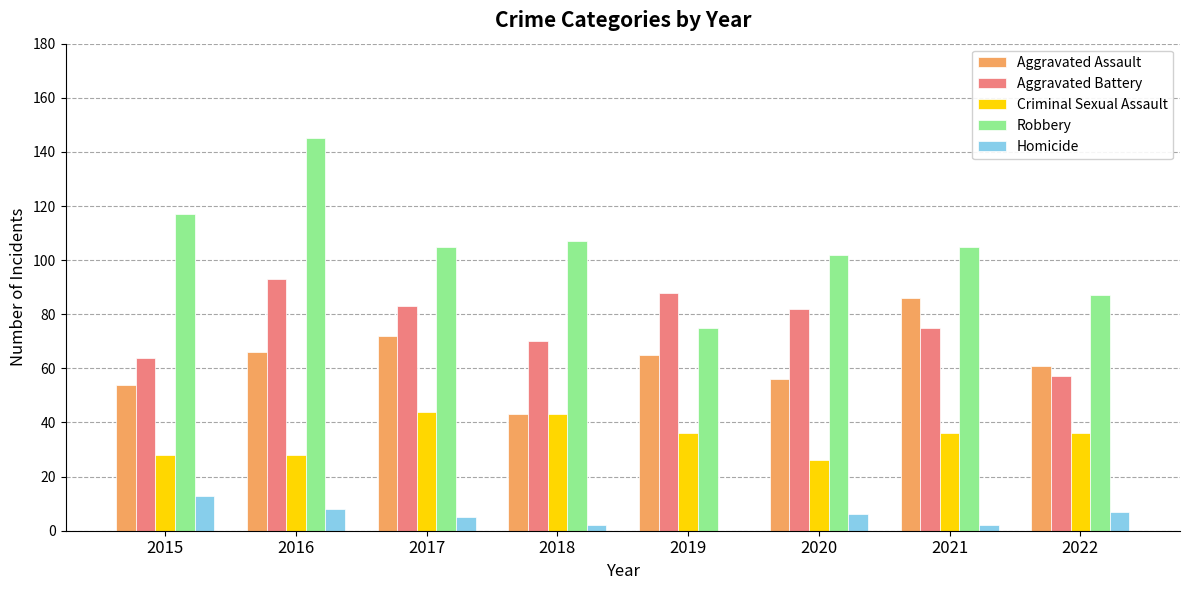

Is it true that Robbery equals 35 at 2015?

False